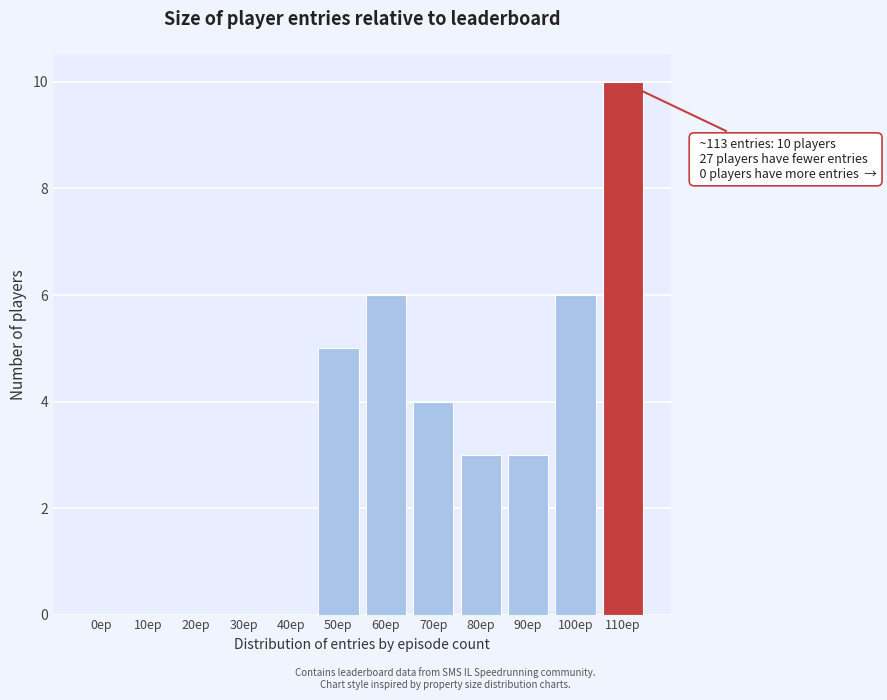

Reading right to left, extract all data points from this chart.

110ep=10	100ep=6	90ep=3	80ep=3	70ep=4	60ep=6	50ep=5	40ep=0	30ep=0	20ep=0	10ep=0	0ep=0